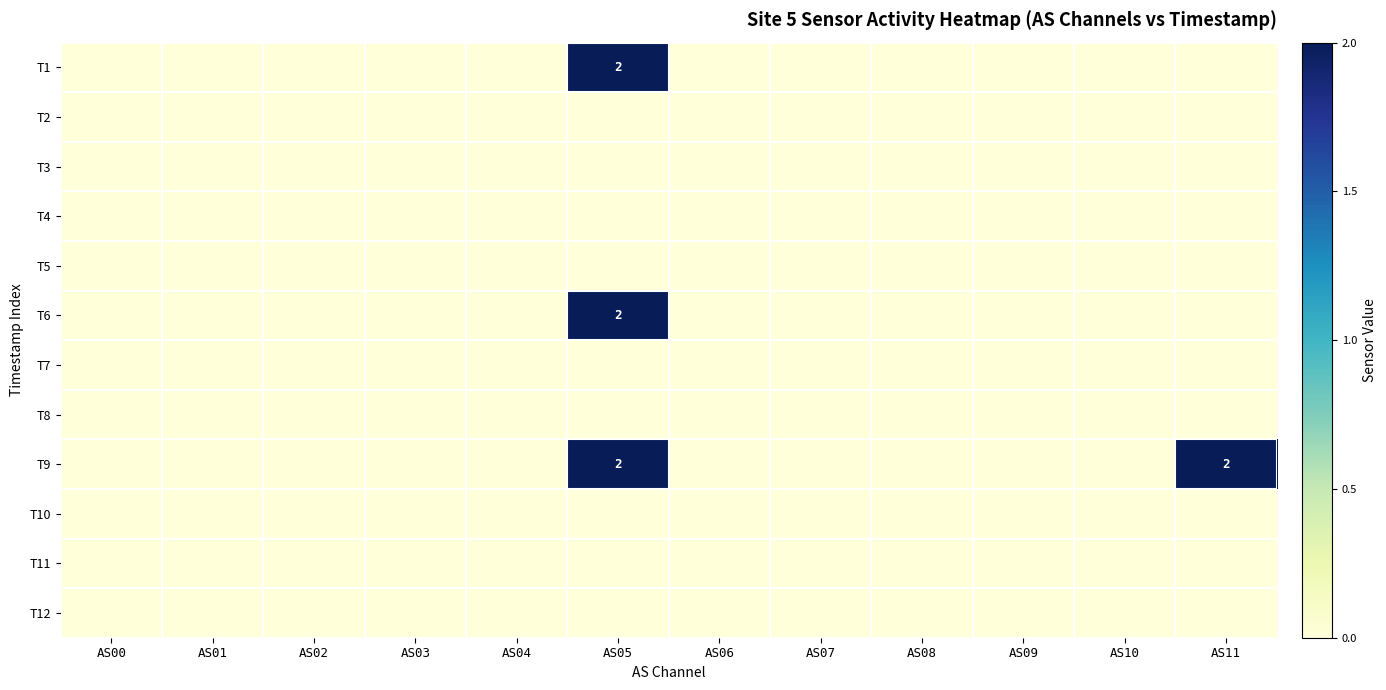

The value of T6 at AS05 is 1. True or false?

False